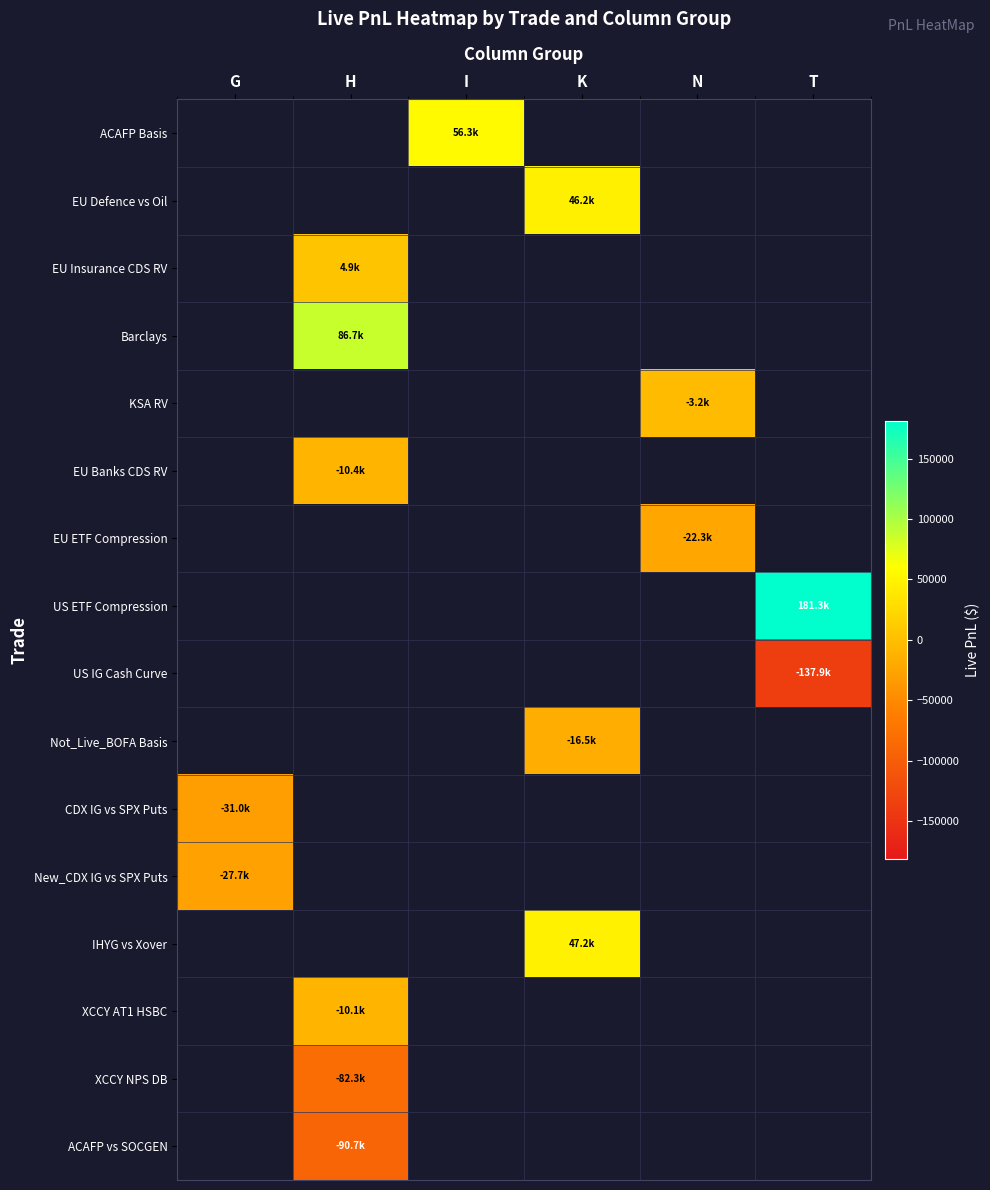

What is the greatest value displayed?

181291.3